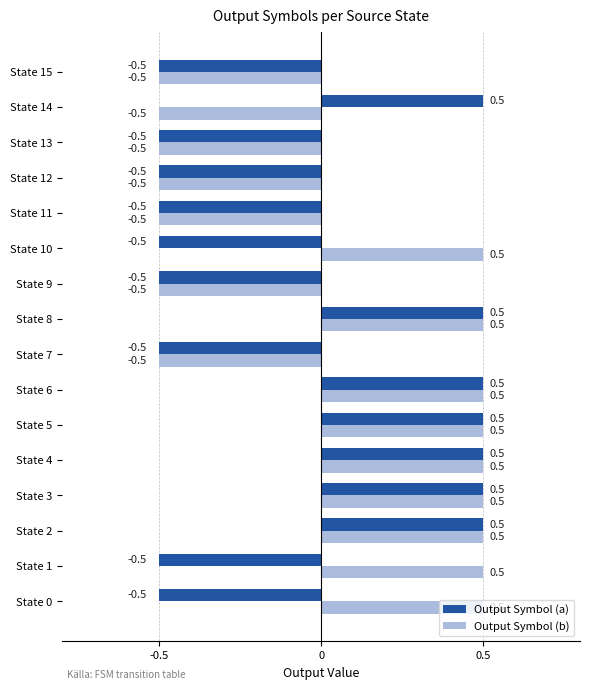

What is the difference between the maximum and second lowest values in the Output Symbol (b) series?

1.0